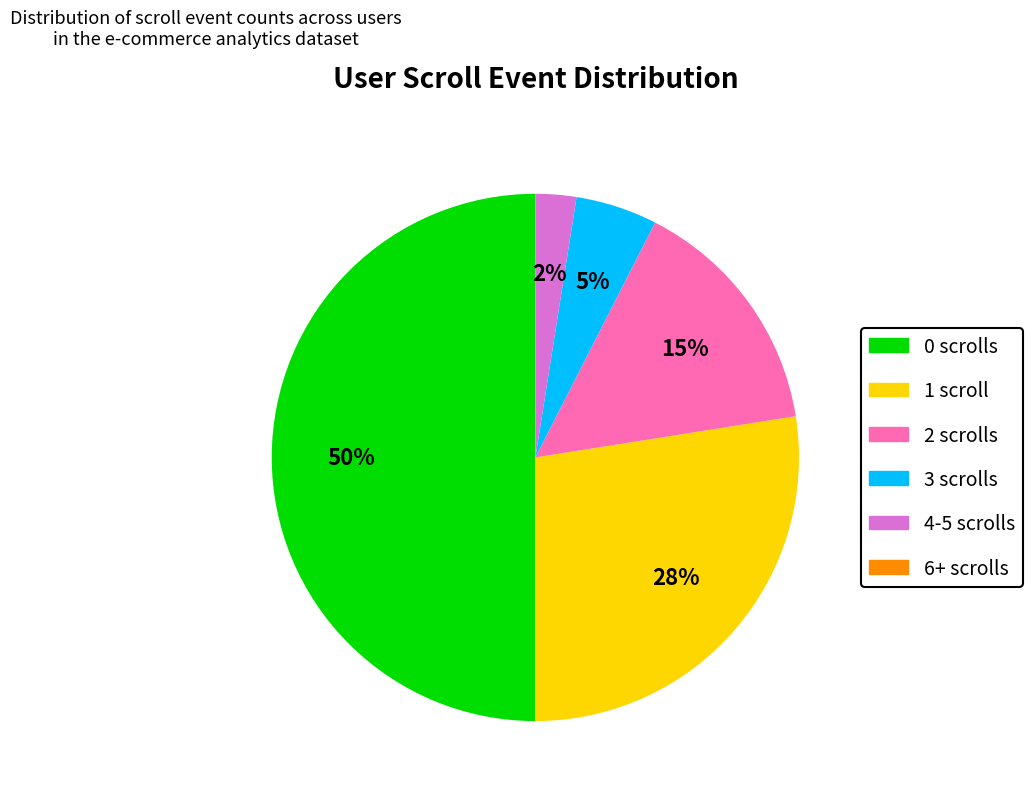

To the nearest percent, what is the difference between the largest and smallest slice percentages?

50%